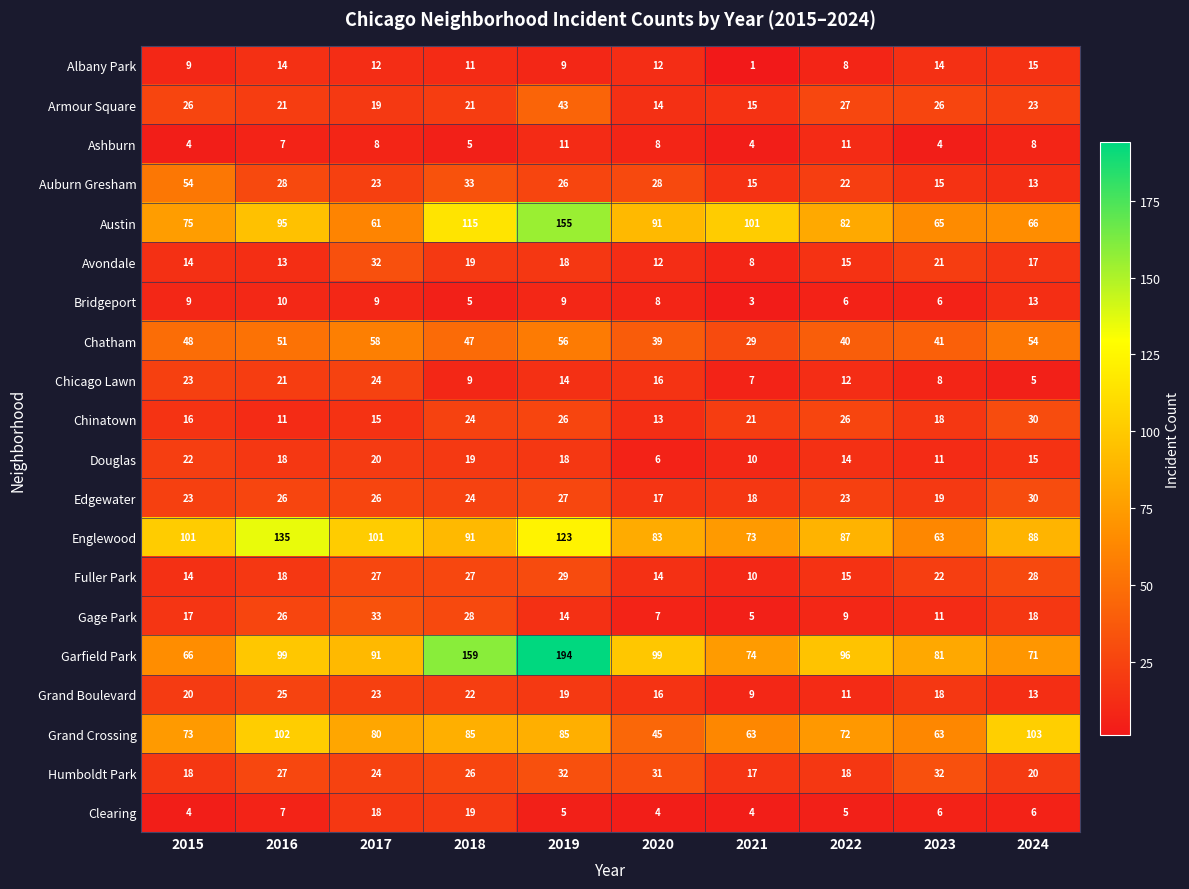

The Avondale series shows 24 at 2019. True or false?

False